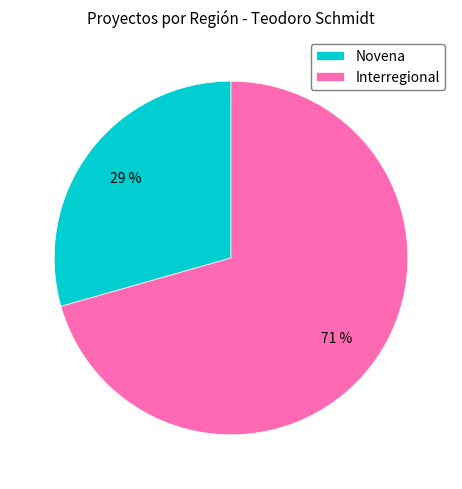

What is the ratio of the value at Interregional to the value at Novena?

2.4